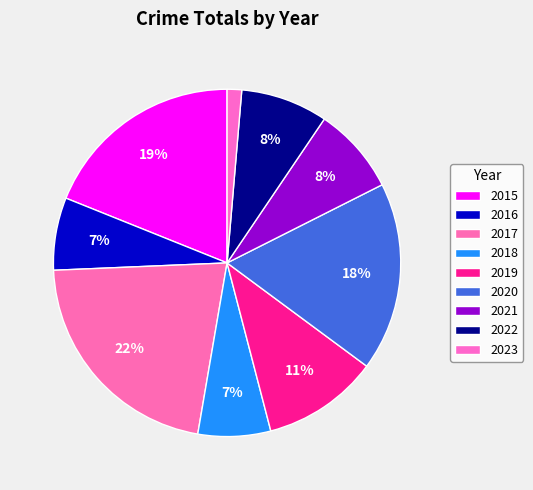

To the nearest percent, what percentage of the pie is 2019?

11%